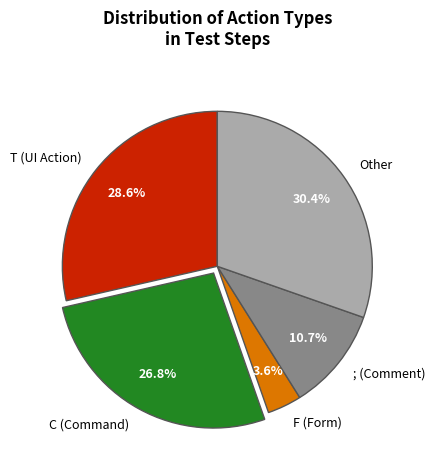

How many segments does this pie chart have?

5